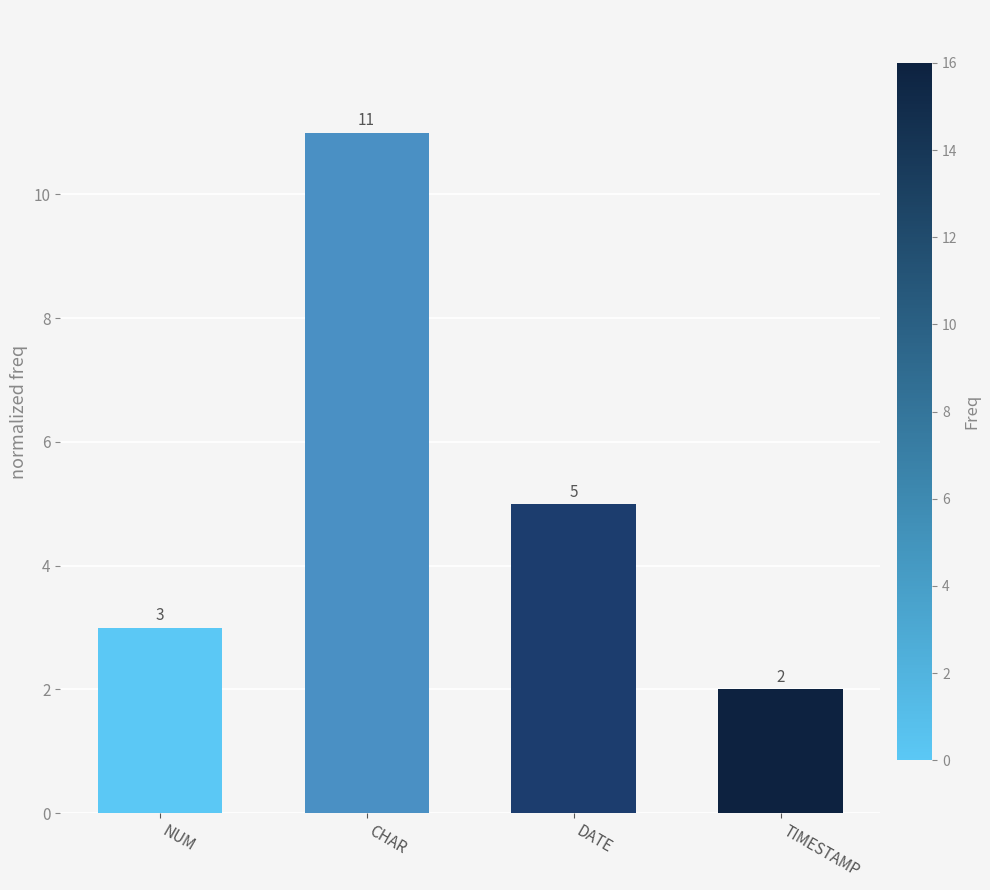

Rank the categories by value from lowest to highest.

TIMESTAMP, NUM, DATE, CHAR